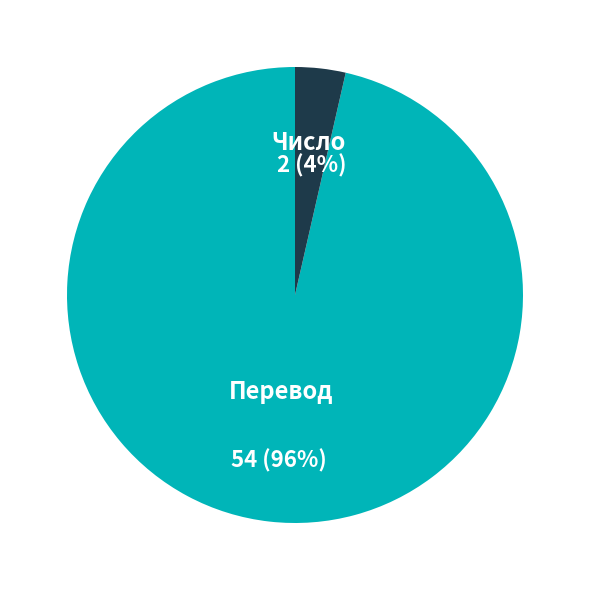

To the nearest percent, what is the average slice percentage?

50%